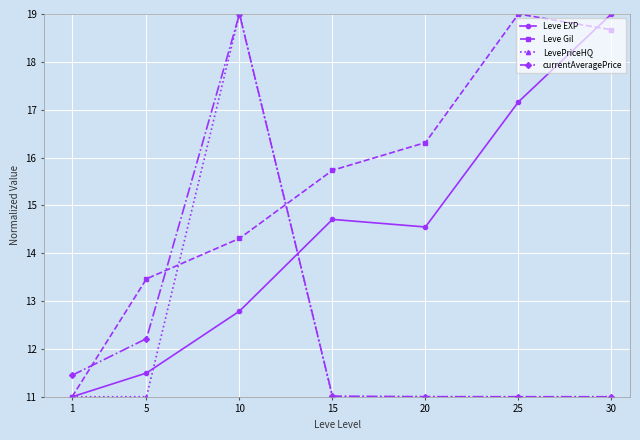

What is the difference between the highest and lowest values at 15?

4.7